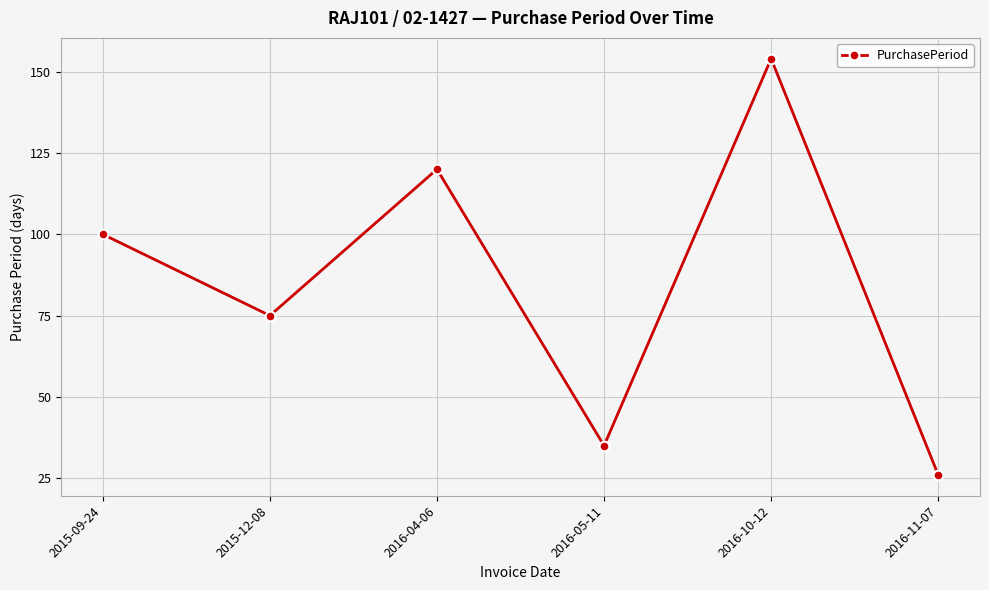

How many series are shown in this chart?

1